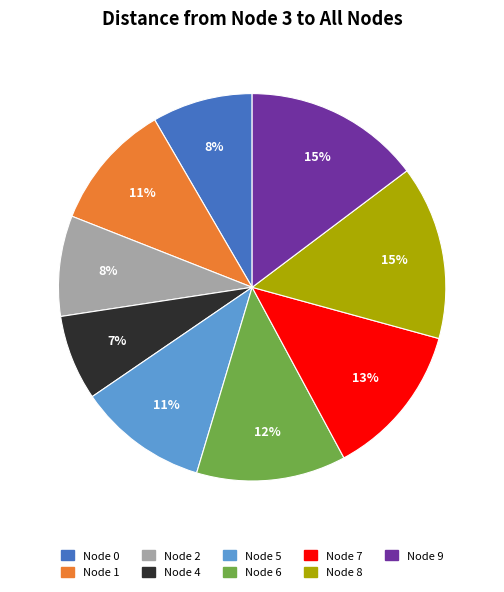

To the nearest percent, what is the average slice percentage?

11%